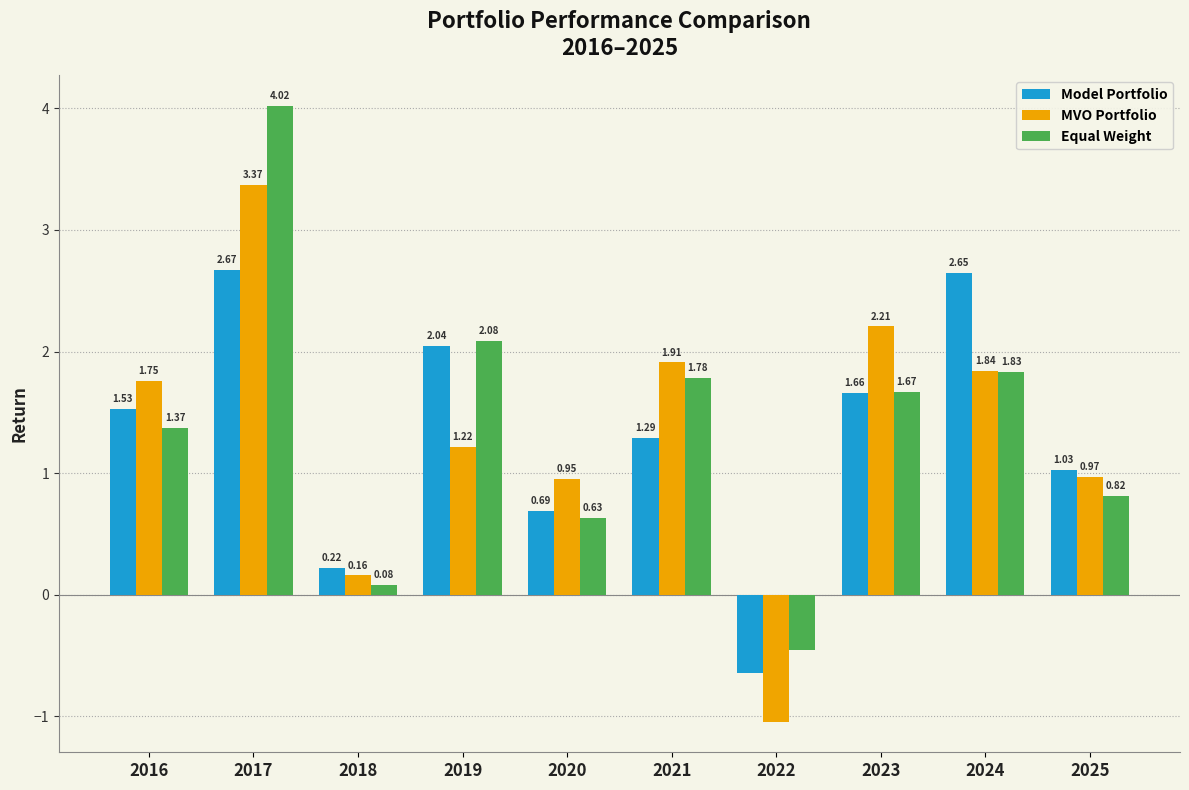

Rank the series at 2025 from lowest to highest value.

Equal Weight, MVO Portfolio, Model Portfolio